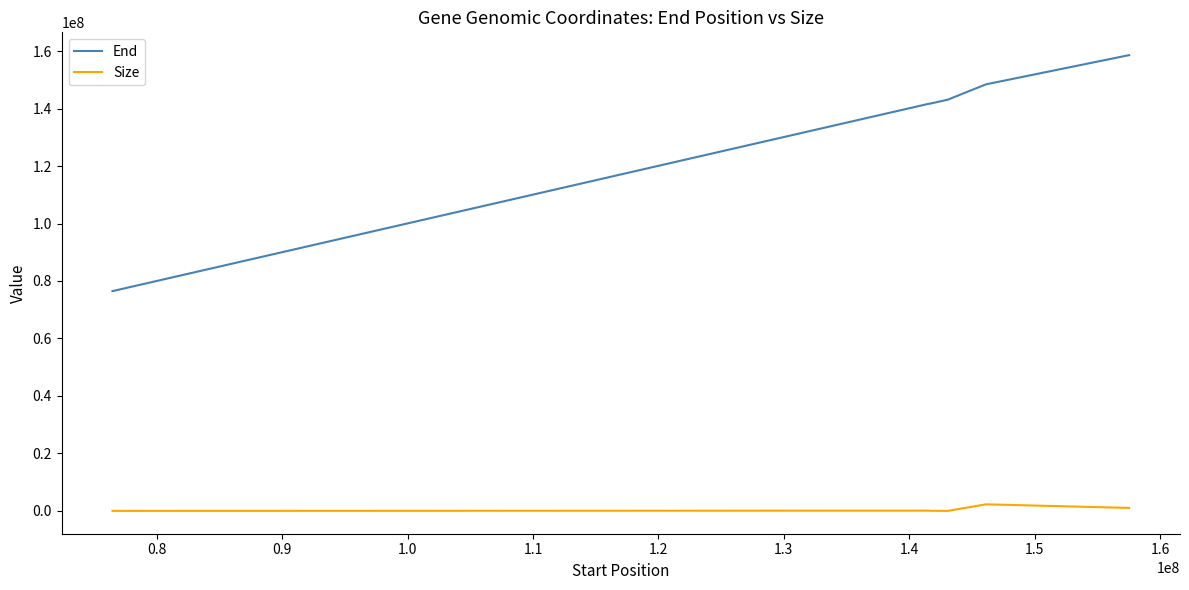

Which series has the largest range (max minus min)?

End